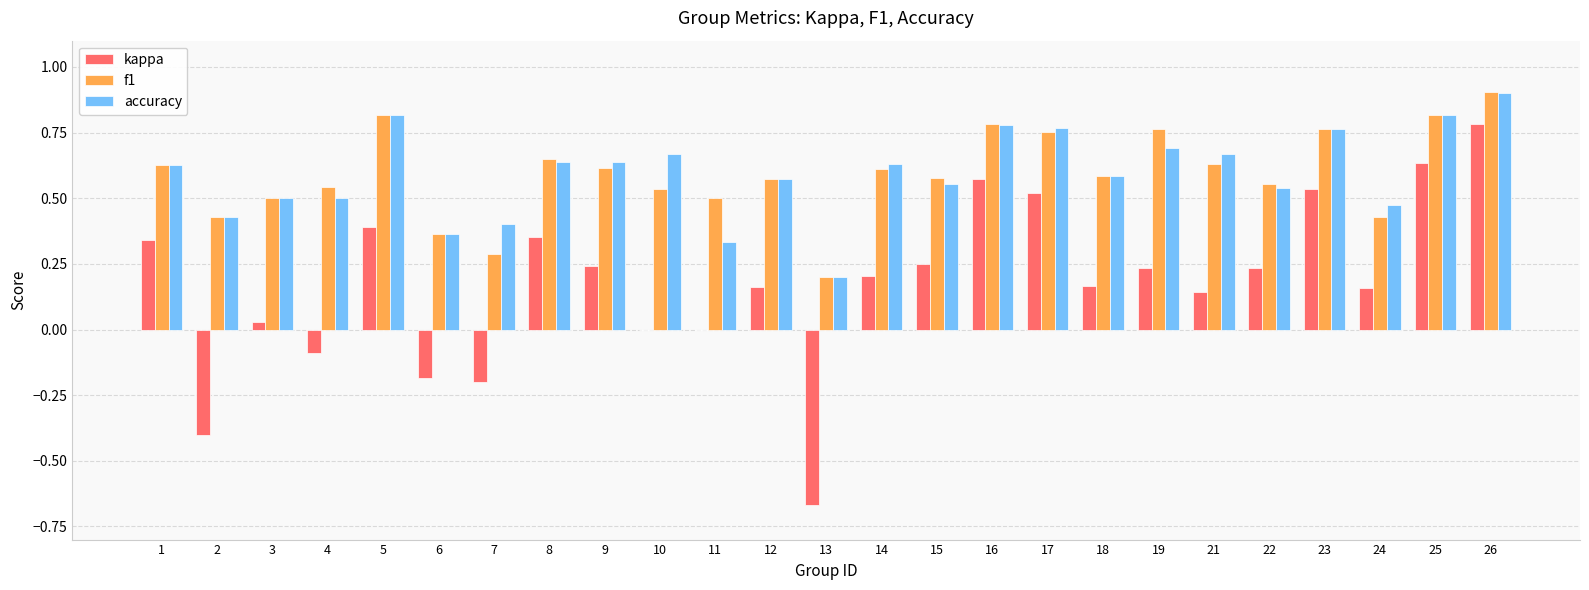

Is it true that kappa equals 0.1 at 9?

False